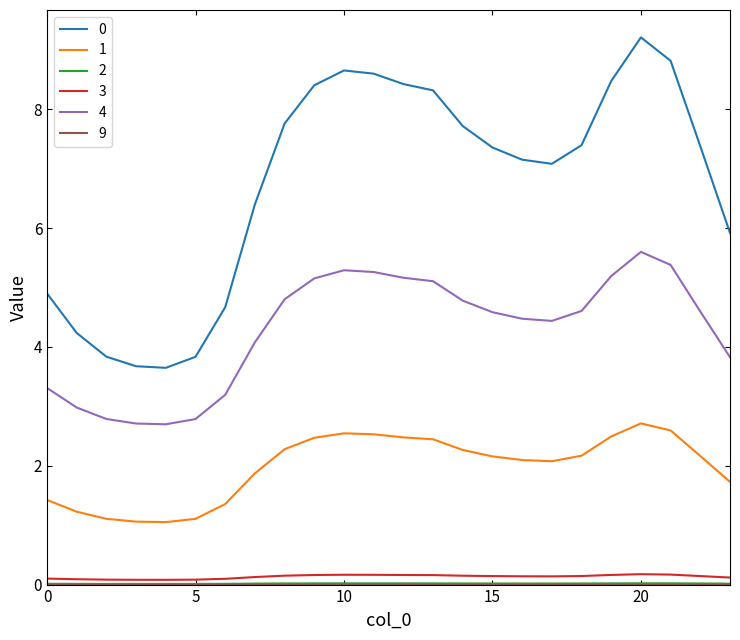

True or false: 0 and 3 intersect in this chart.

False